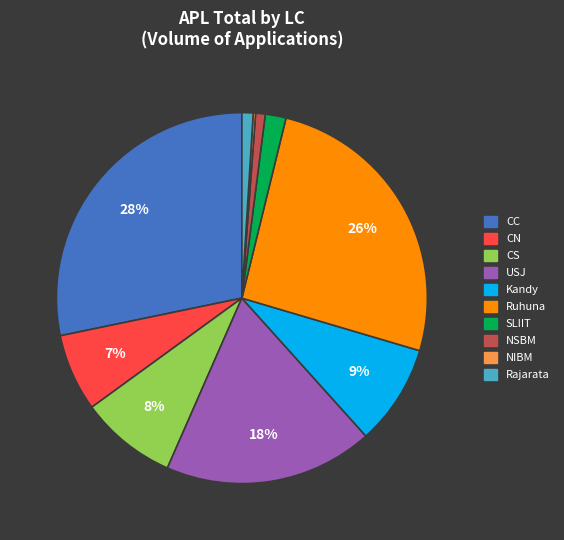

To the nearest percent, what is the difference between the largest and smallest slice percentages?

28%